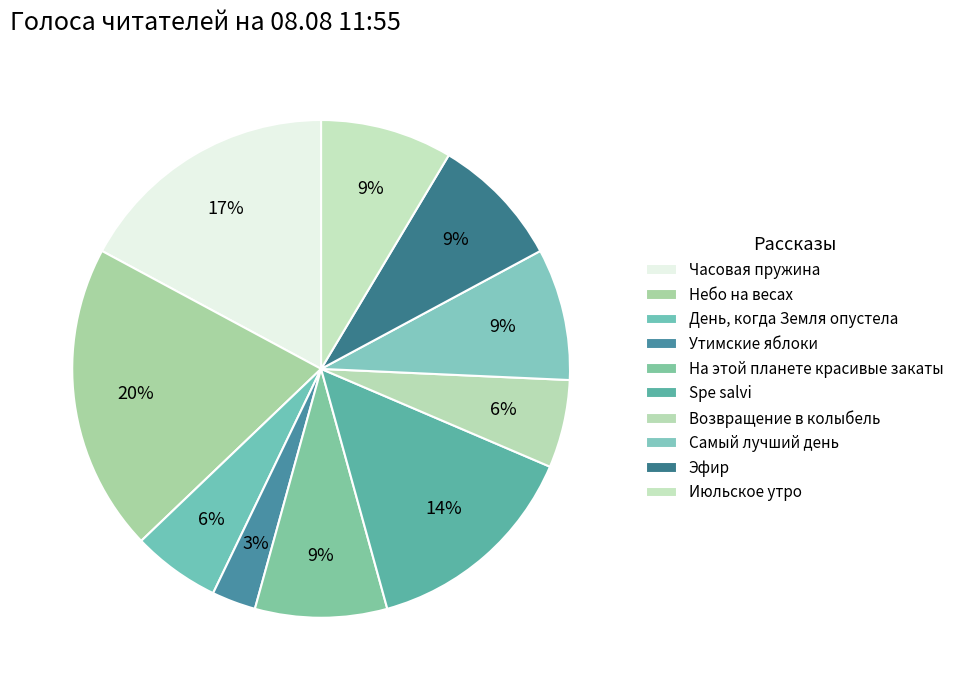

Does any single category account for the majority?

No